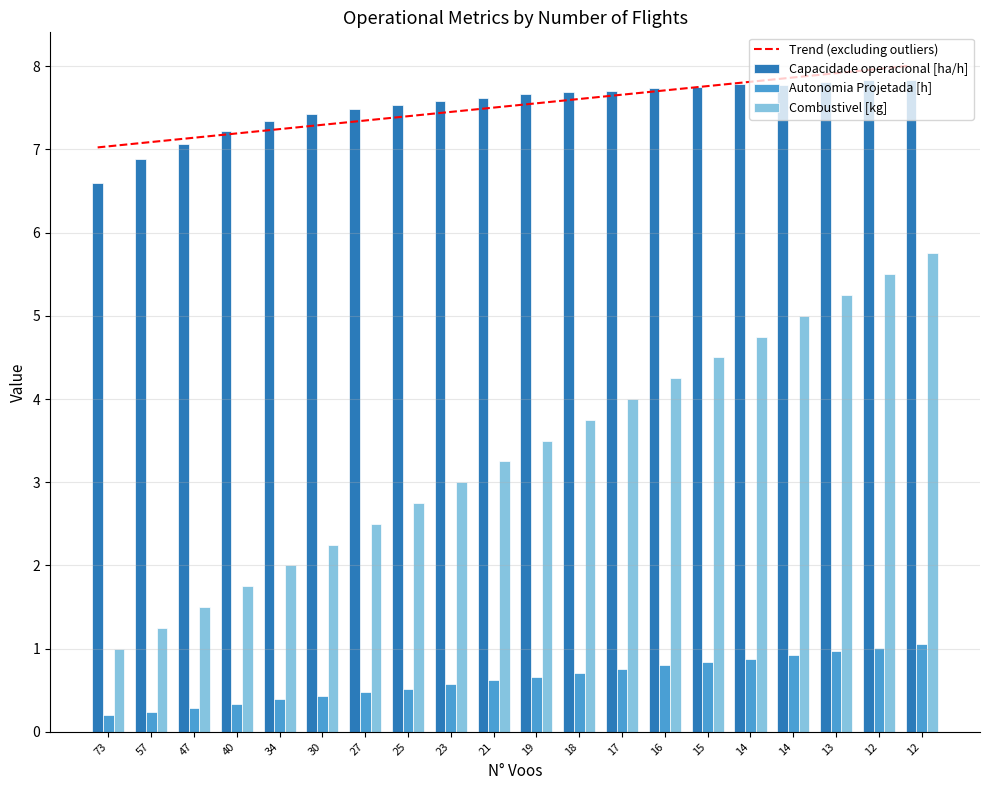

How many groups of bars are there?

20